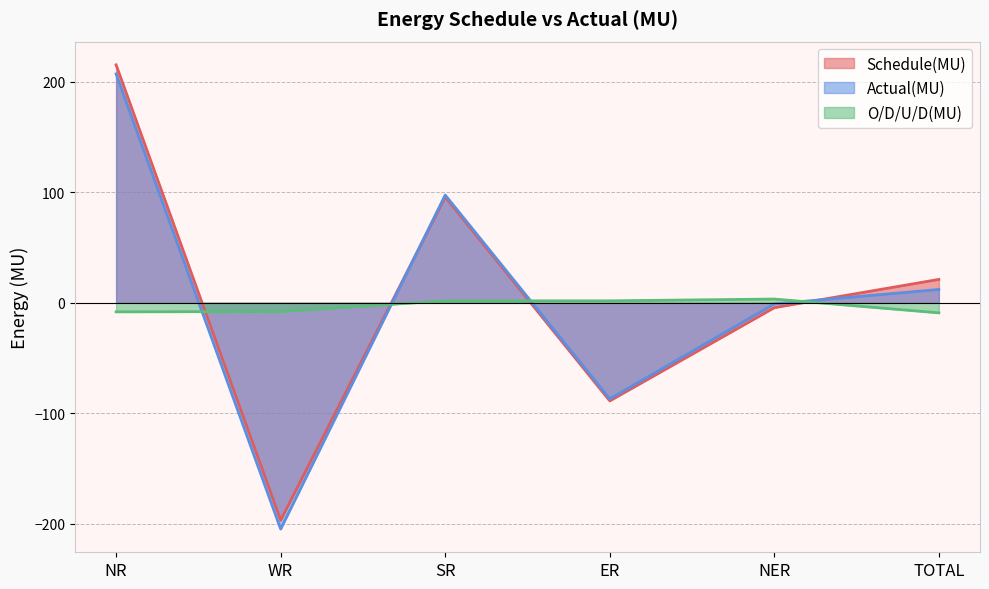

Which series has the largest total across all categories?

Schedule(MU)